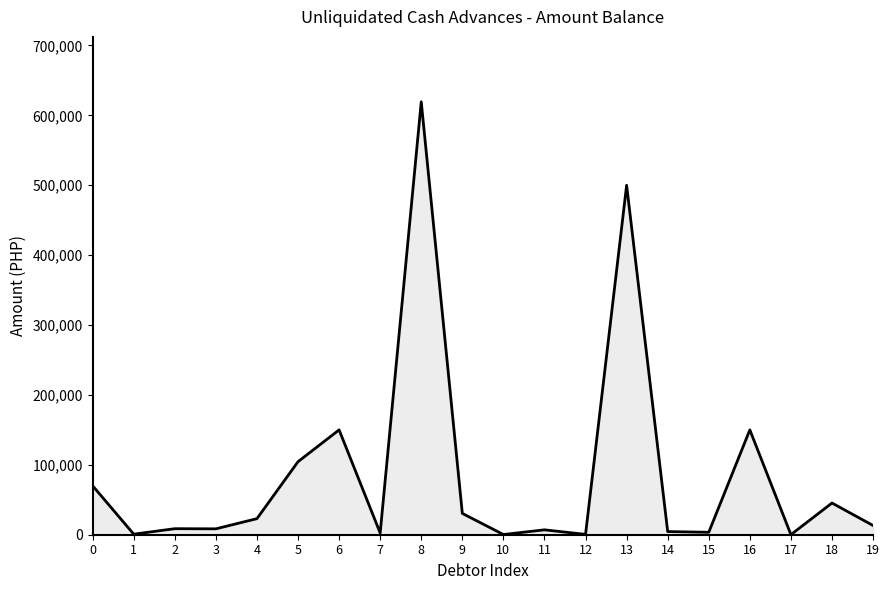

What is the difference between the values at 10 and 1?

519.8